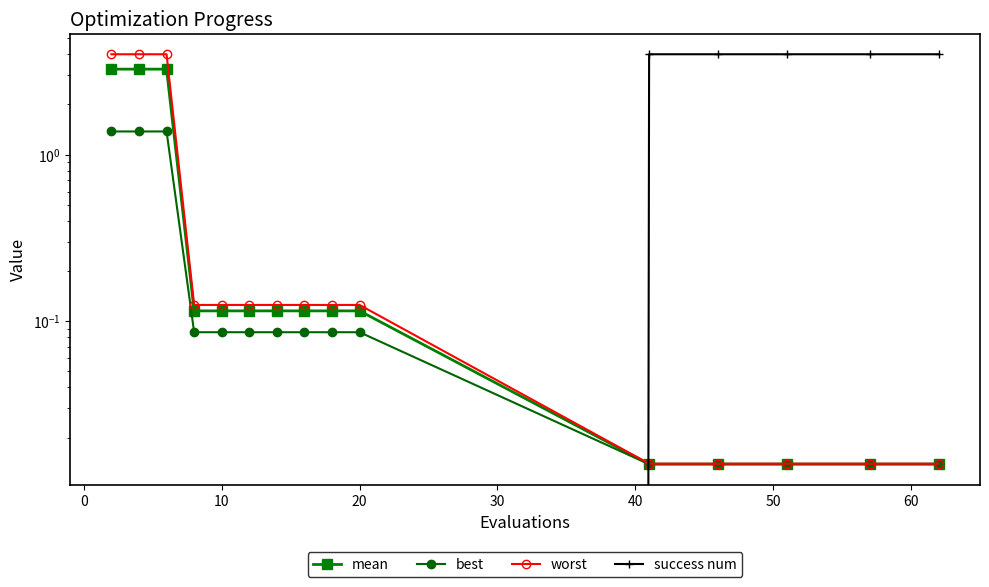

What is the value of the worst point at the 2nd from the left?

4.0